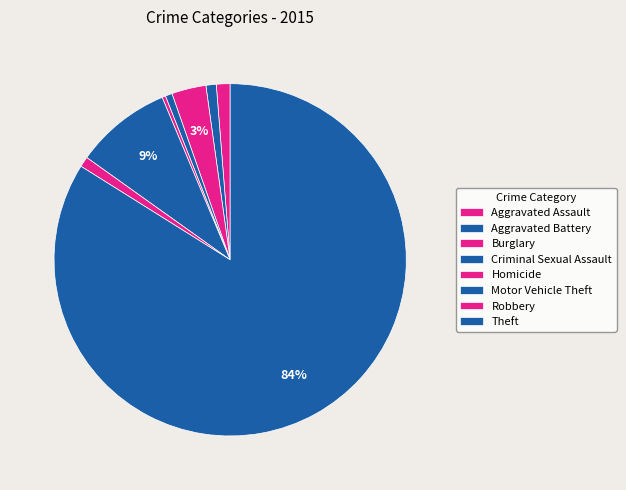

Does Homicide represent more than half of the total?

No